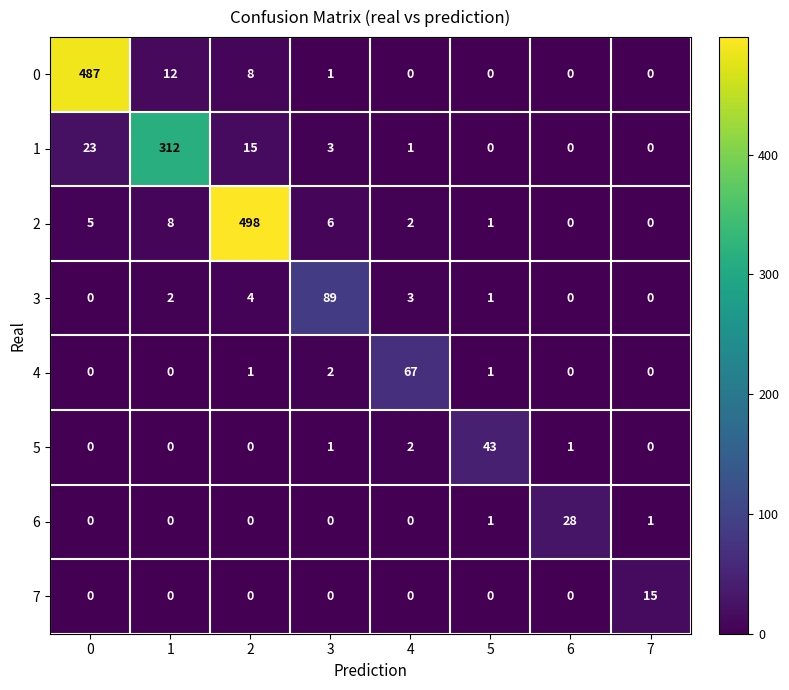

Is it true that 2 equals 5 at 0?

True